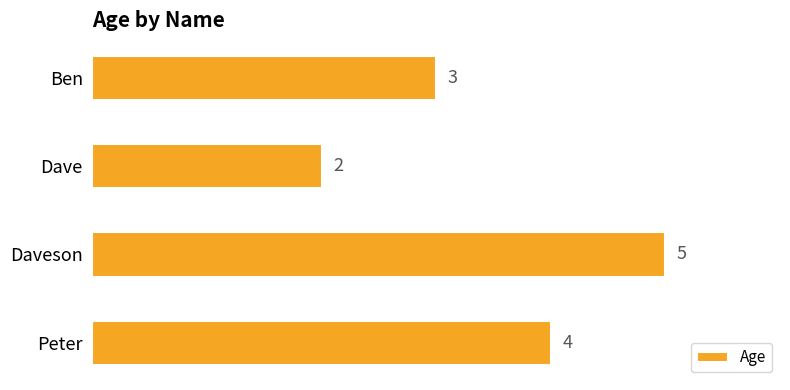

Are the bars grouped side by side (vs. stacked)?

No